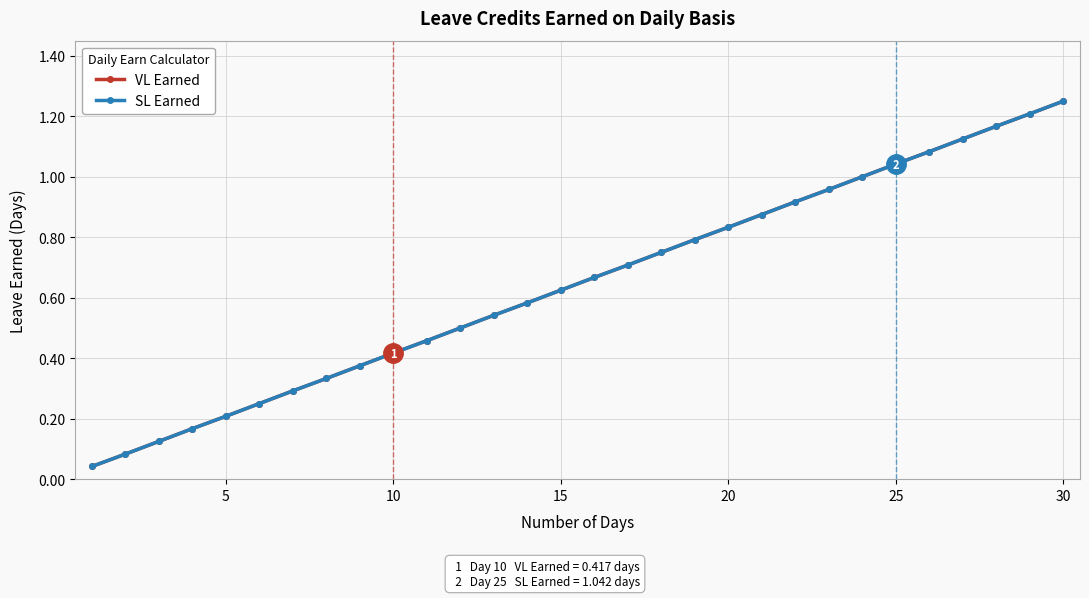

Reading left to right, list all the values displayed in this chart.

VL Earned: 0.0	0.1	0.1	0.2	0.2	0.2	0.3	0.3	0.4	0.4	0.5	0.5	0.5	0.6	0.6	0.7	0.7	0.8	0.8	0.8	0.9	0.9	1.0	1.0	1.0	1.1	1.1	1.2	1.2	1.2
SL Earned: 0.0	0.1	0.1	0.2	0.2	0.2	0.3	0.3	0.4	0.4	0.5	0.5	0.5	0.6	0.6	0.7	0.7	0.8	0.8	0.8	0.9	0.9	1.0	1.0	1.0	1.1	1.1	1.2	1.2	1.2